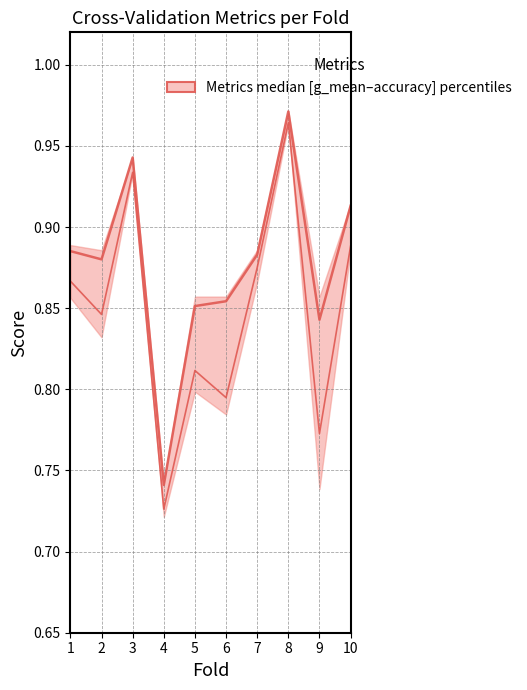

Which category has the lowest value across all series?

4